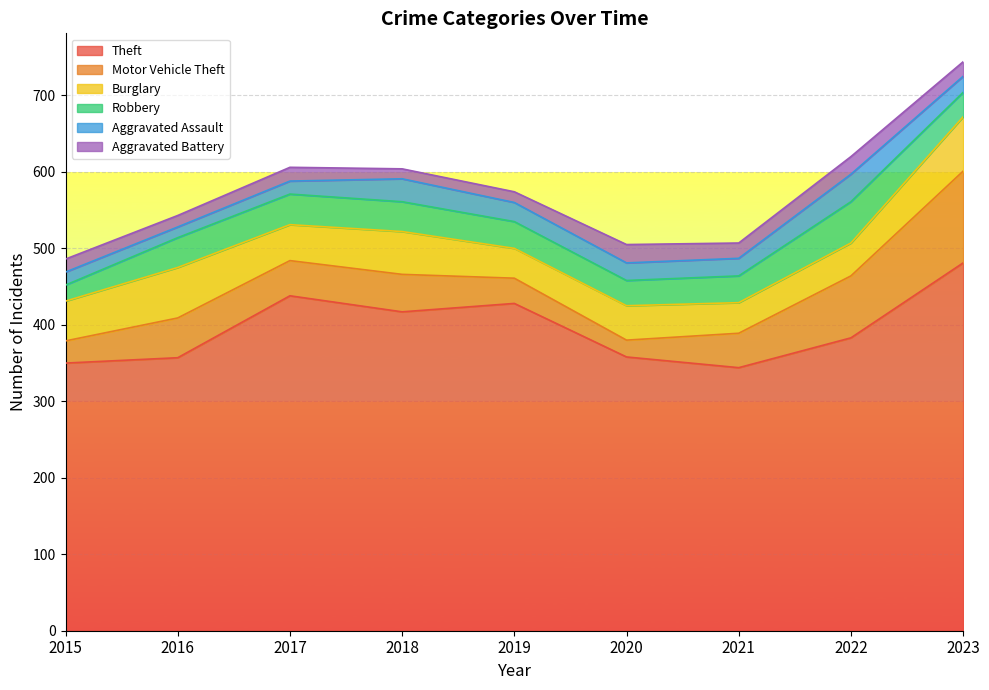

Read the Burglary value at 2020, to the nearest 5.

45